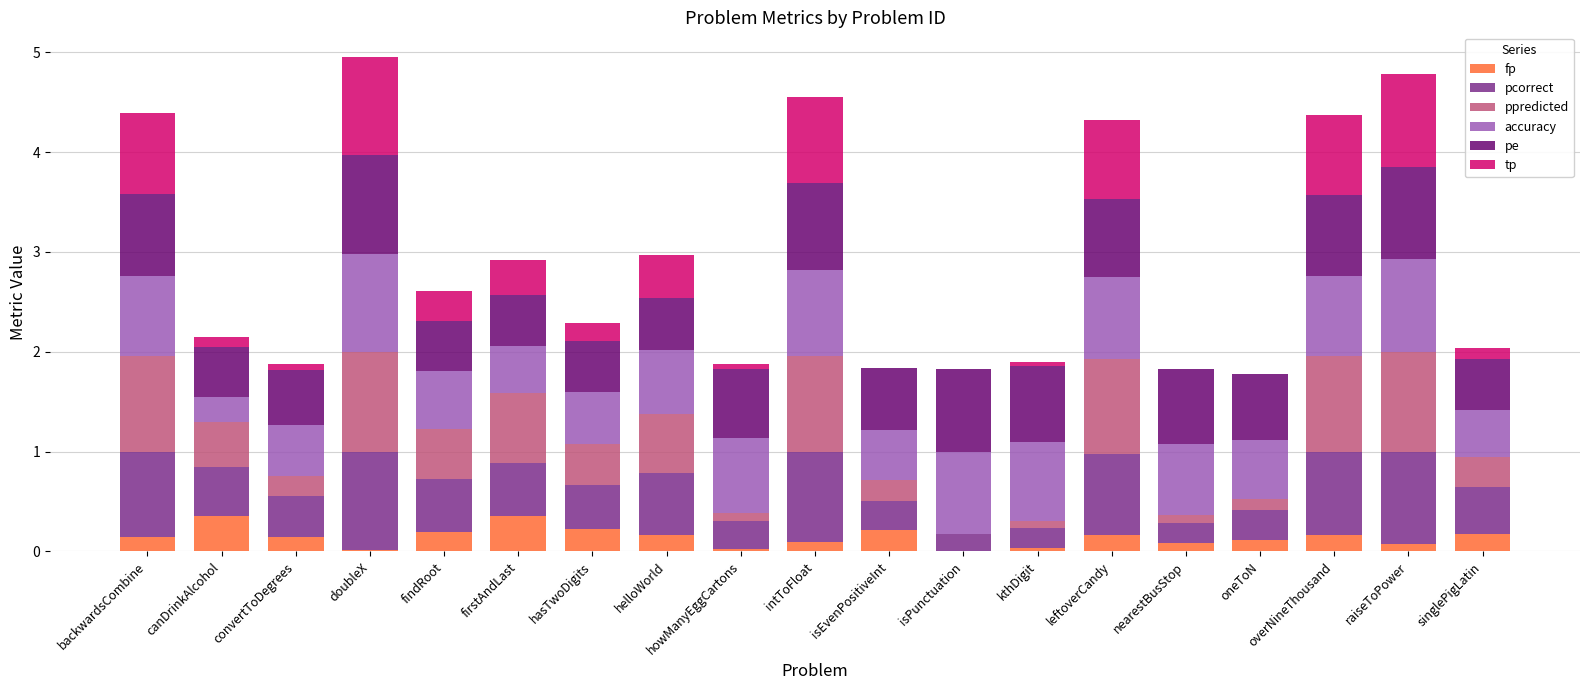

What is the highest value of the fp series?

0.4